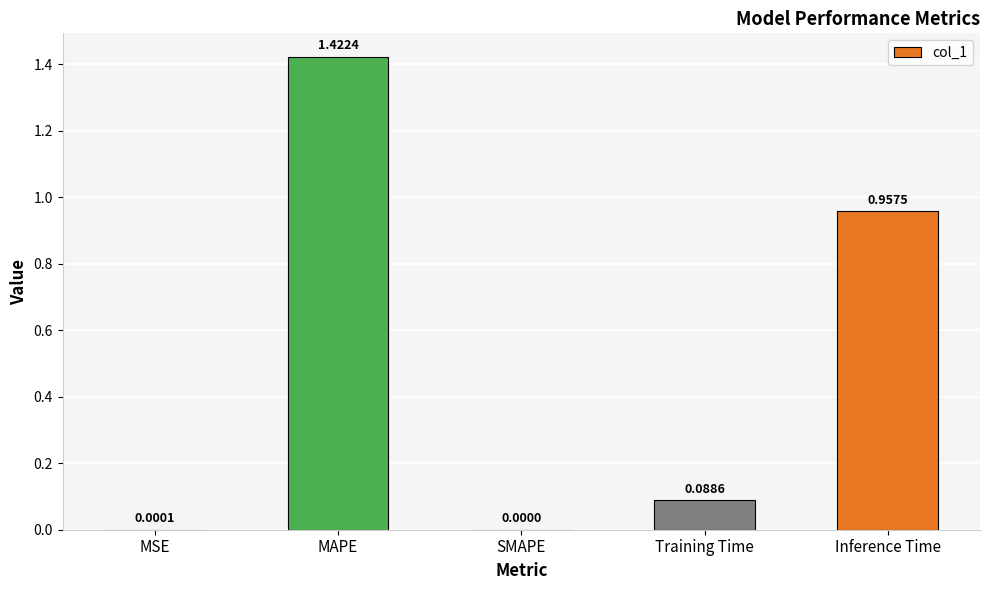

Which has a higher value, Training Time or Inference Time?

Inference Time